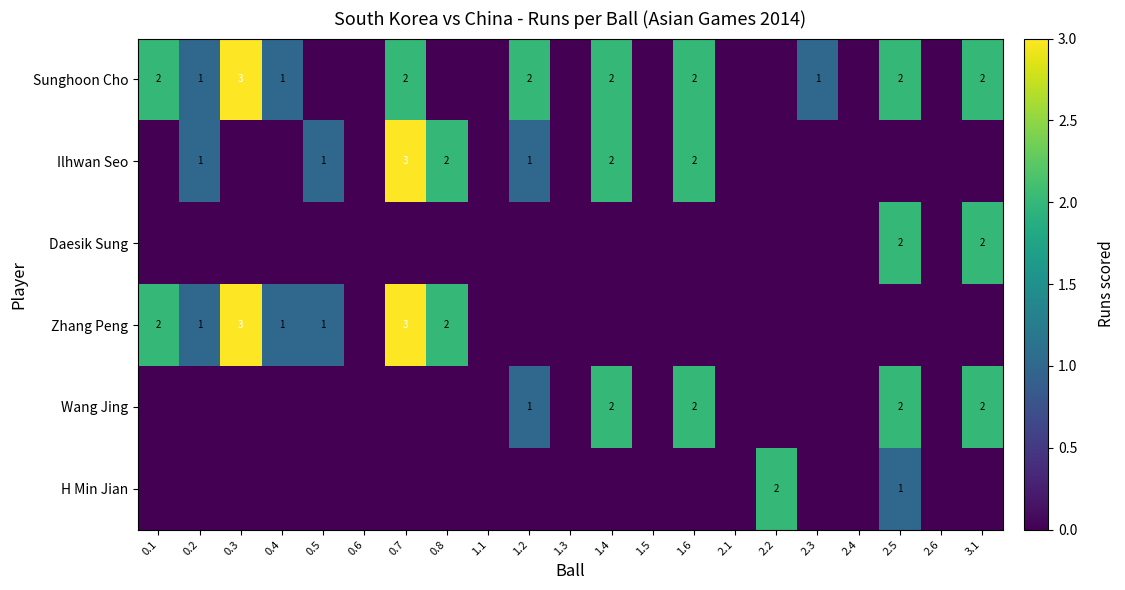

True or false: Wang Jing has a value of 2 at 2.5.

True